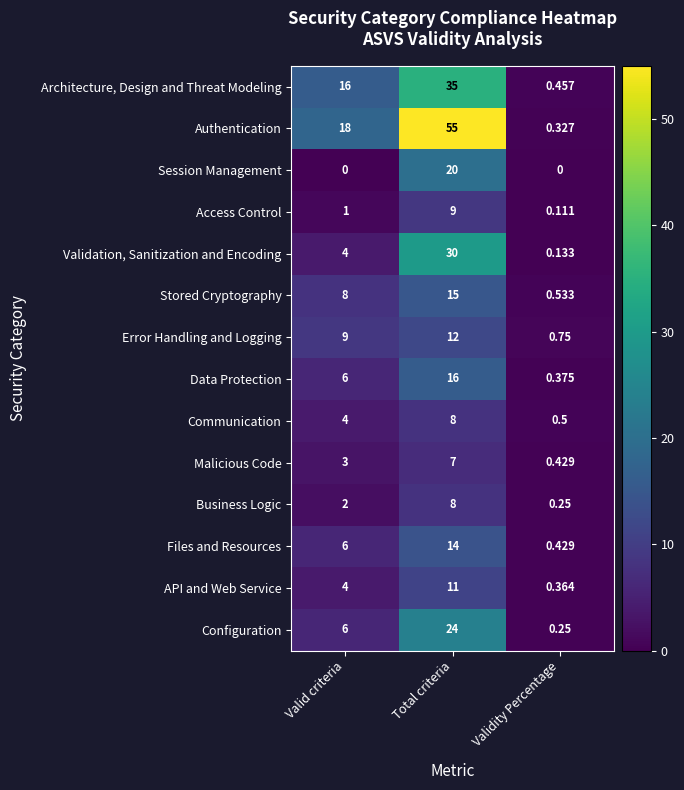

Which series has the largest total across all categories?

Authentication